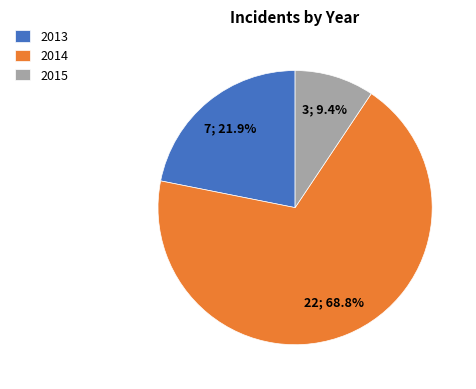

Which has a higher value, 2014 or 2015?

2014